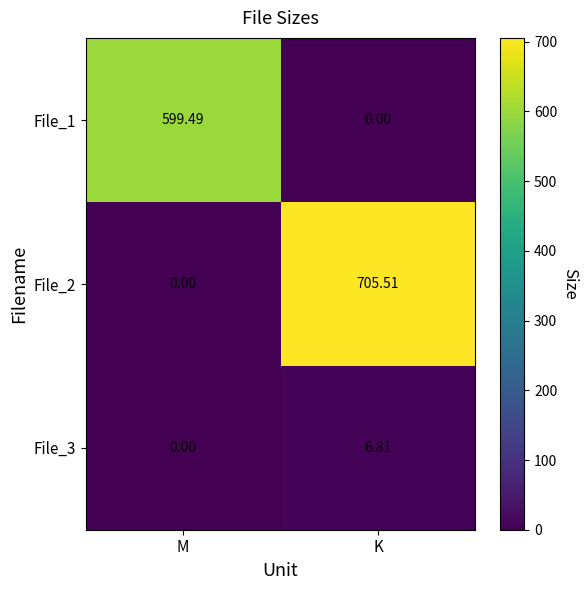

At which label is File_3 closest to 3?

M